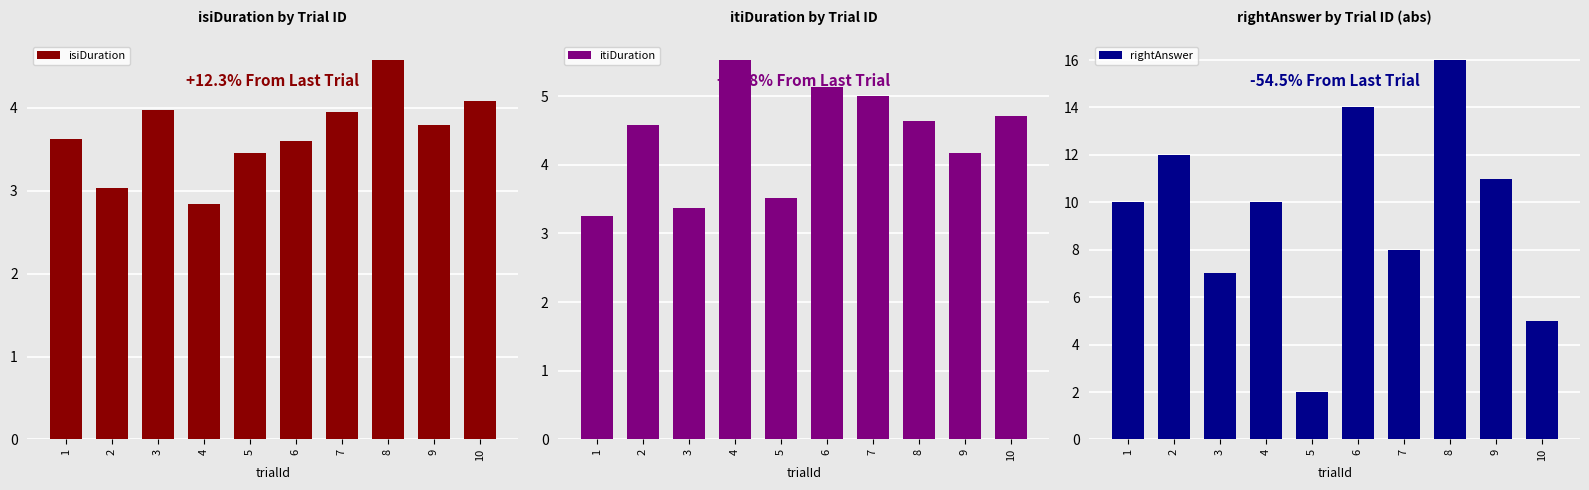

What is the difference between the highest and lowest values at 8?

11.4